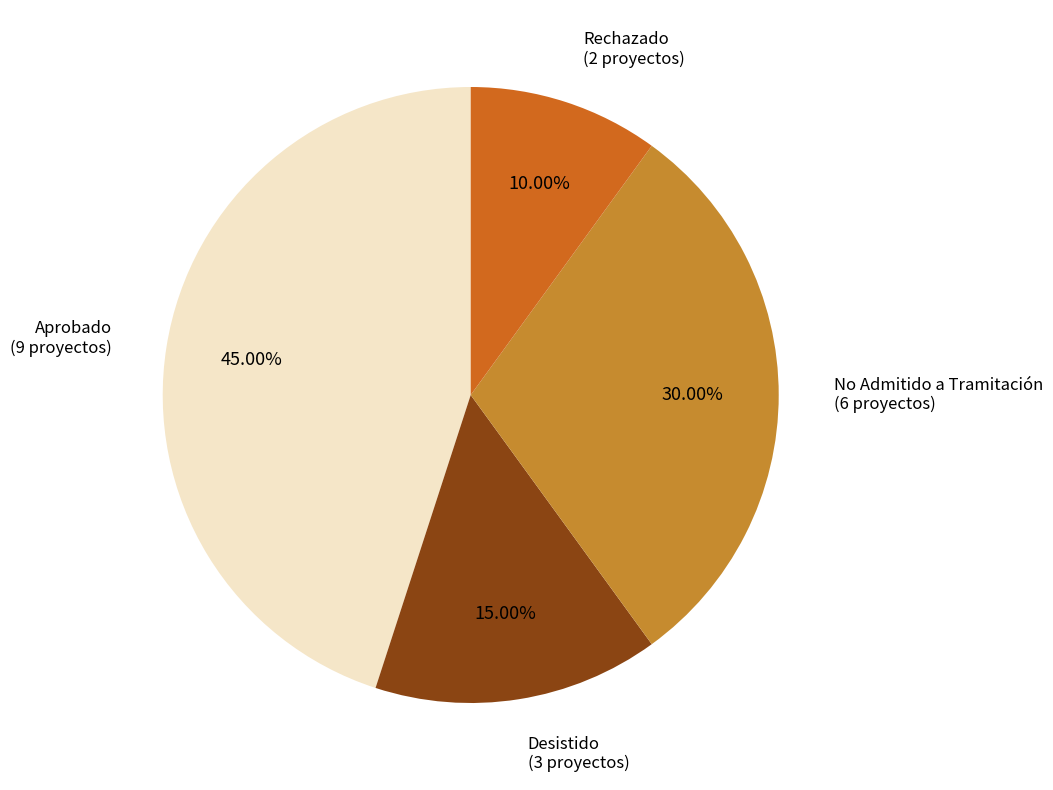

Count the number of slices in the pie.

4